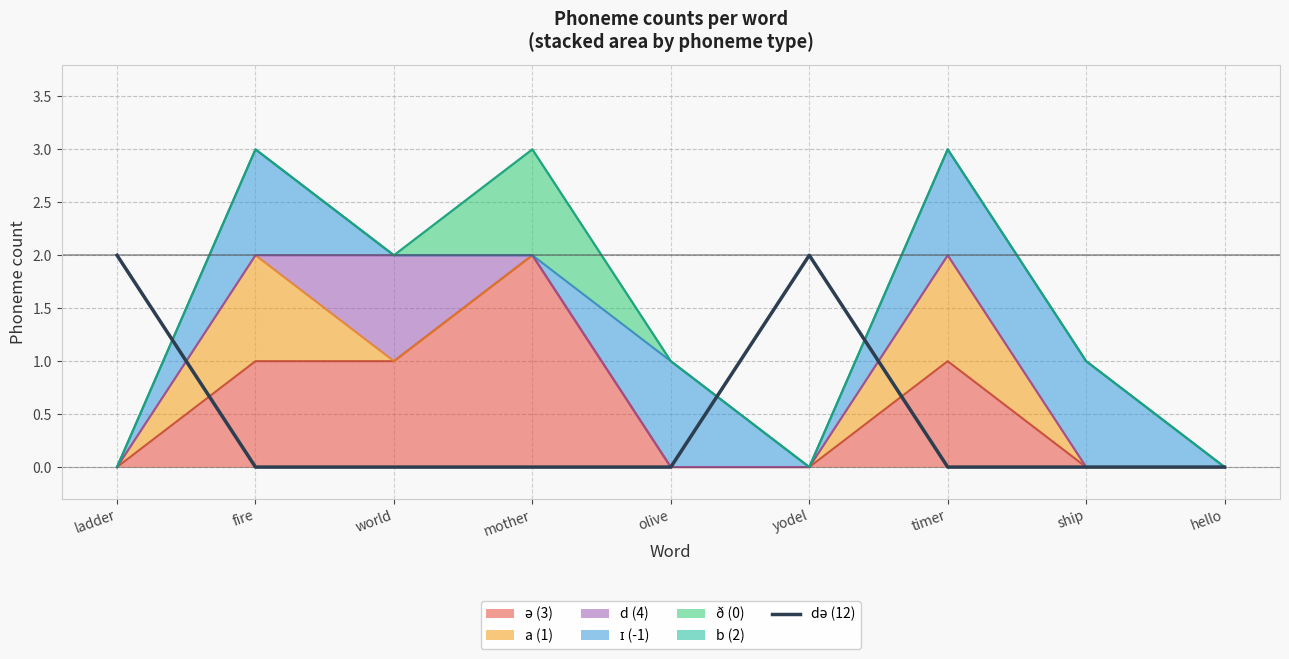

Does the chart have visible grid lines?

Yes